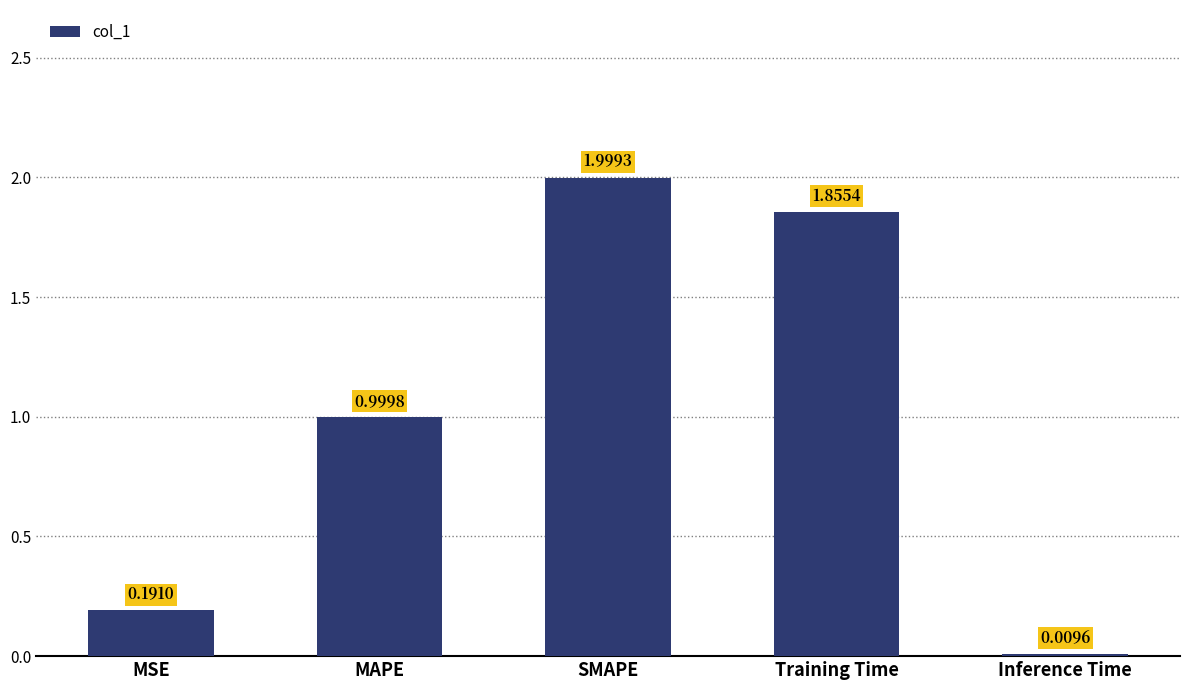

How many bars are there in total?

5